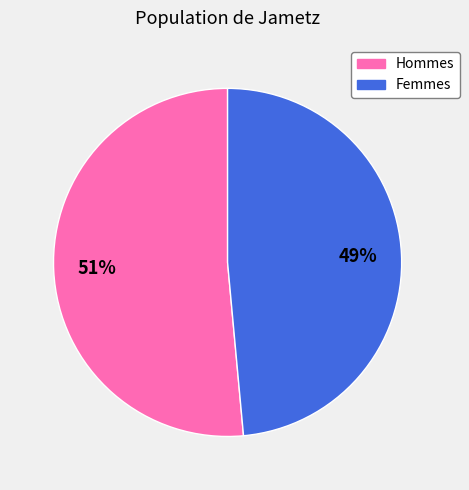

To the nearest percent, what is the average slice percentage?

50%